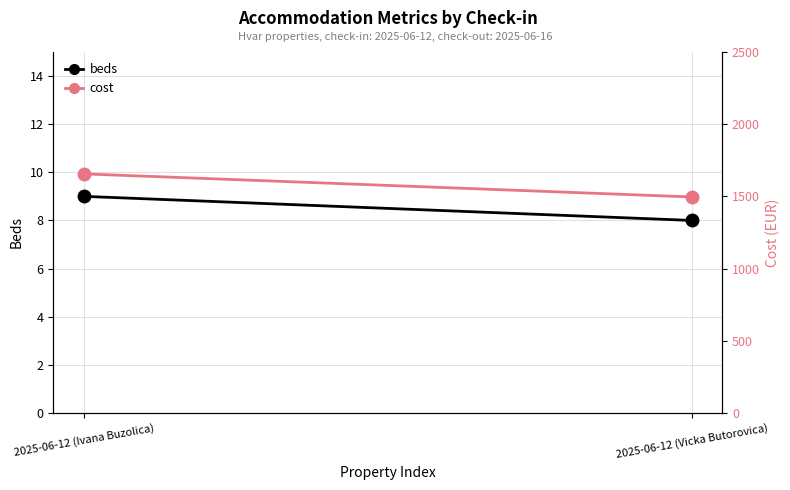

What are all the series names shown in the legend?

beds, cost